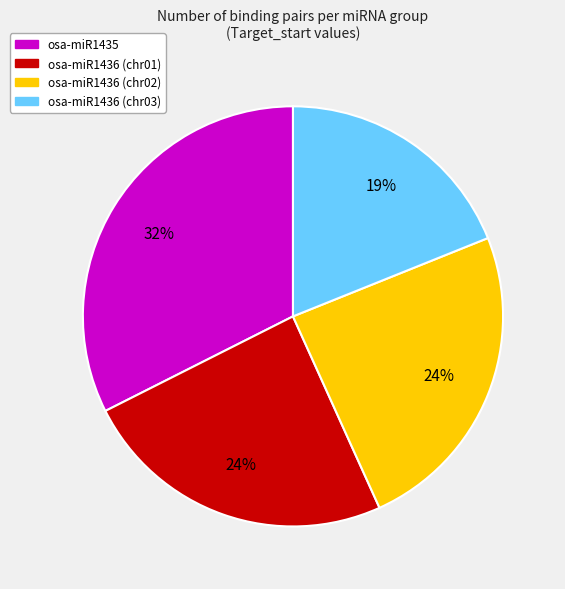

Does any single category account for the majority?

No